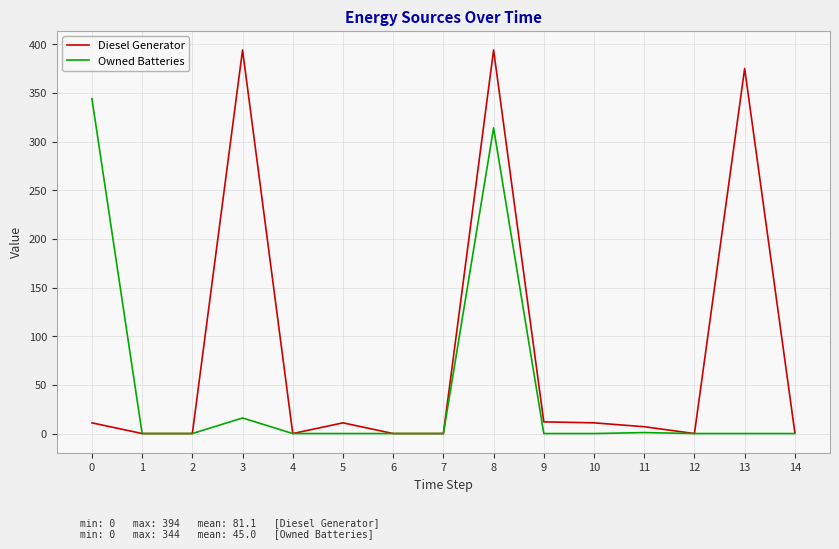

At which category is the sum across all series the highest?

8